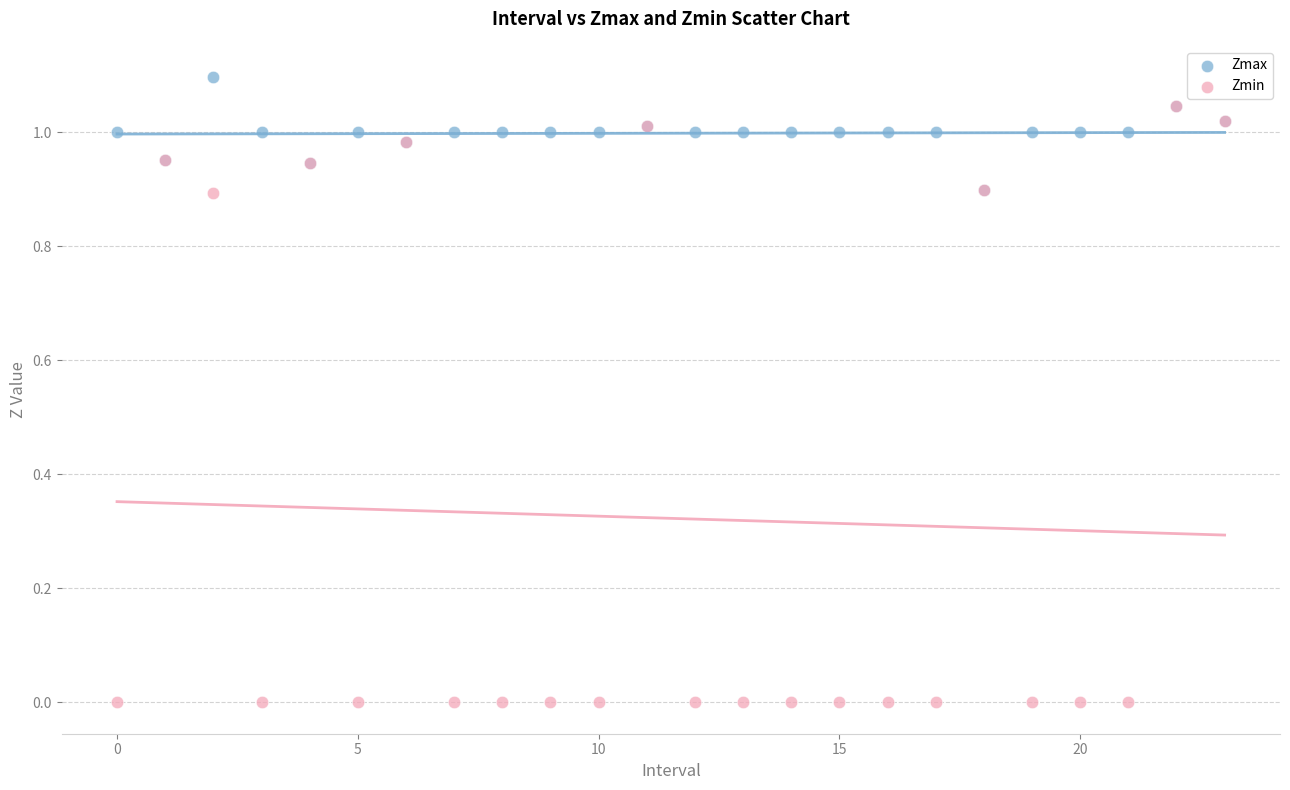

Which series reaches the maximum Y coordinate?

Zmax